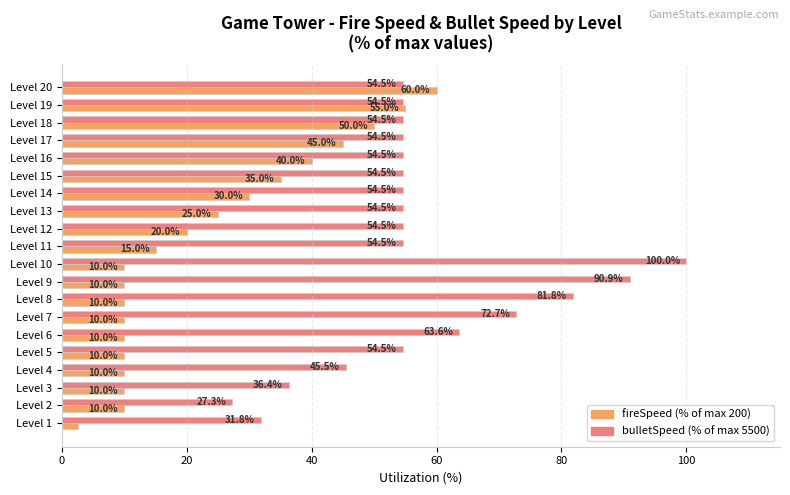

What is the total value across all series at Level 13?

79.5